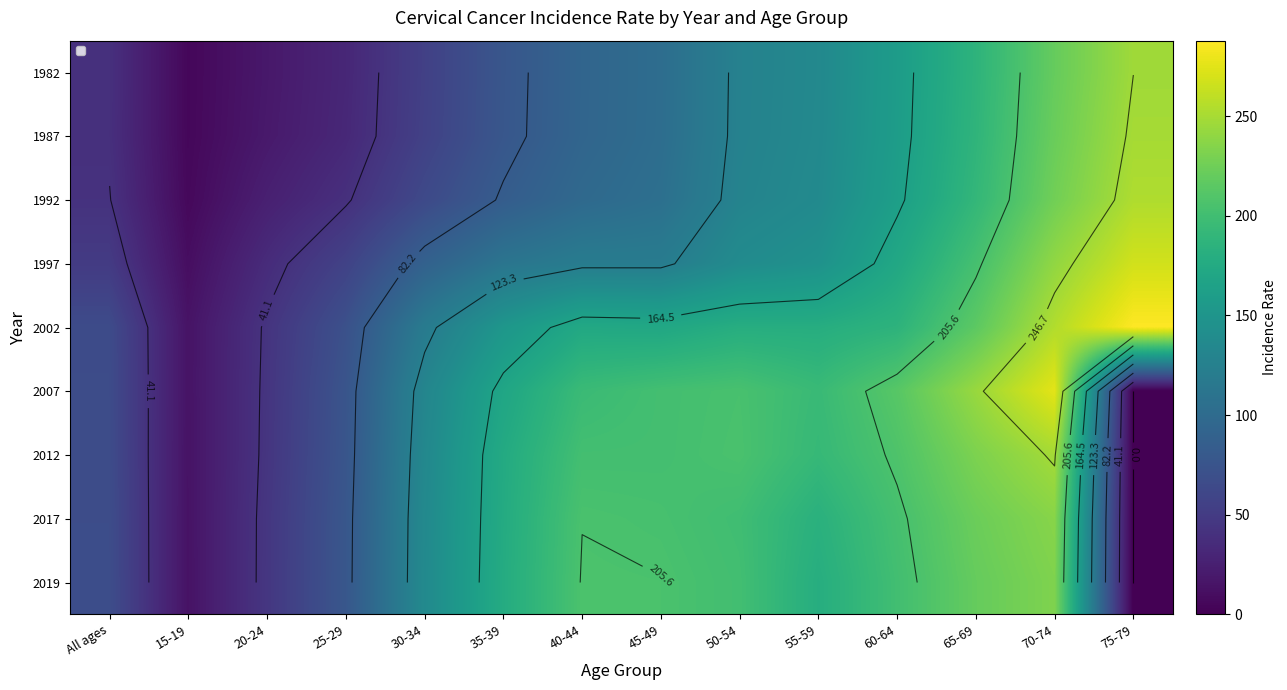

How many series are shown in this chart?

9